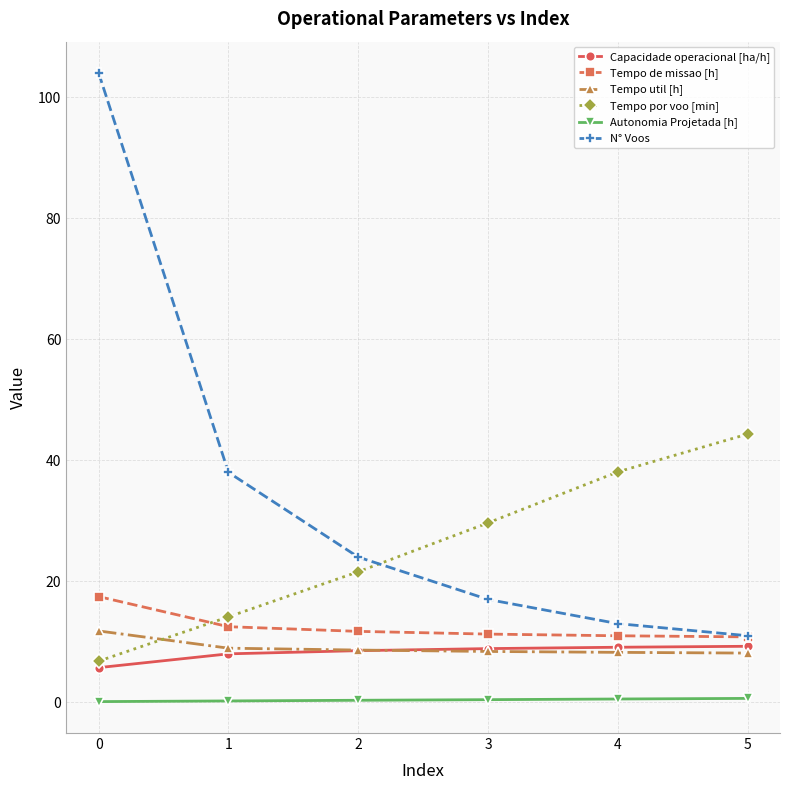

The Tempo util [h] series shows 1.9 at 4. True or false?

False